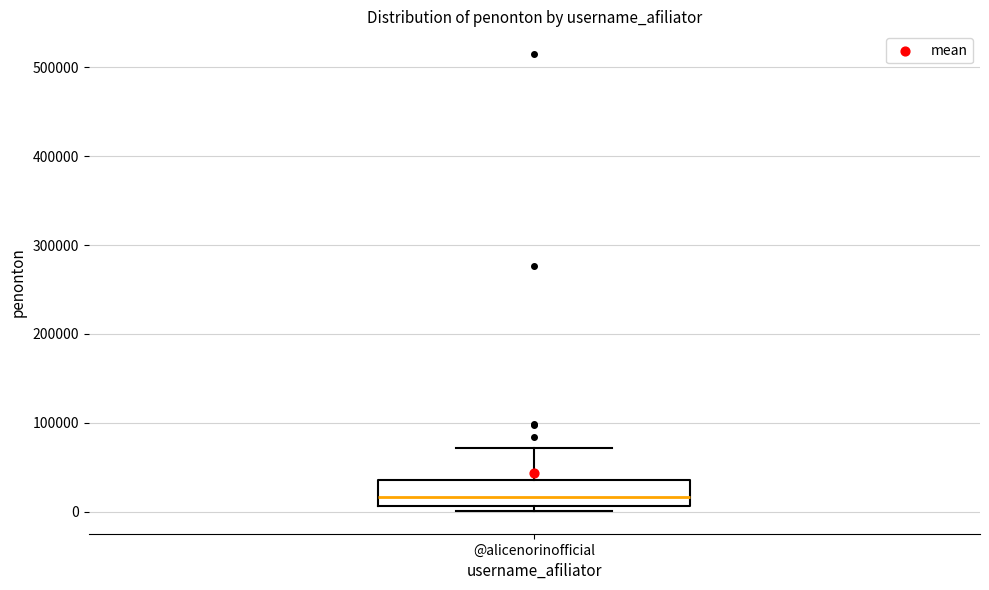

Read this box plot against the y-axis: the position of the median line, the range covered by the box, and the ends of both whiskers. The values are not printed on the chart, so give them approximately, as read against the axis.

median 20000, box 10000 to 40000, whiskers 0 to 70000